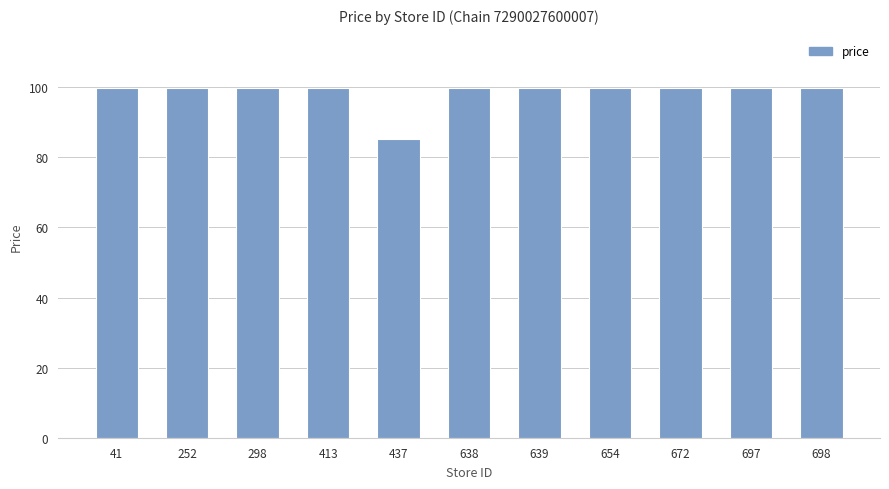

What is the average value?

98.6